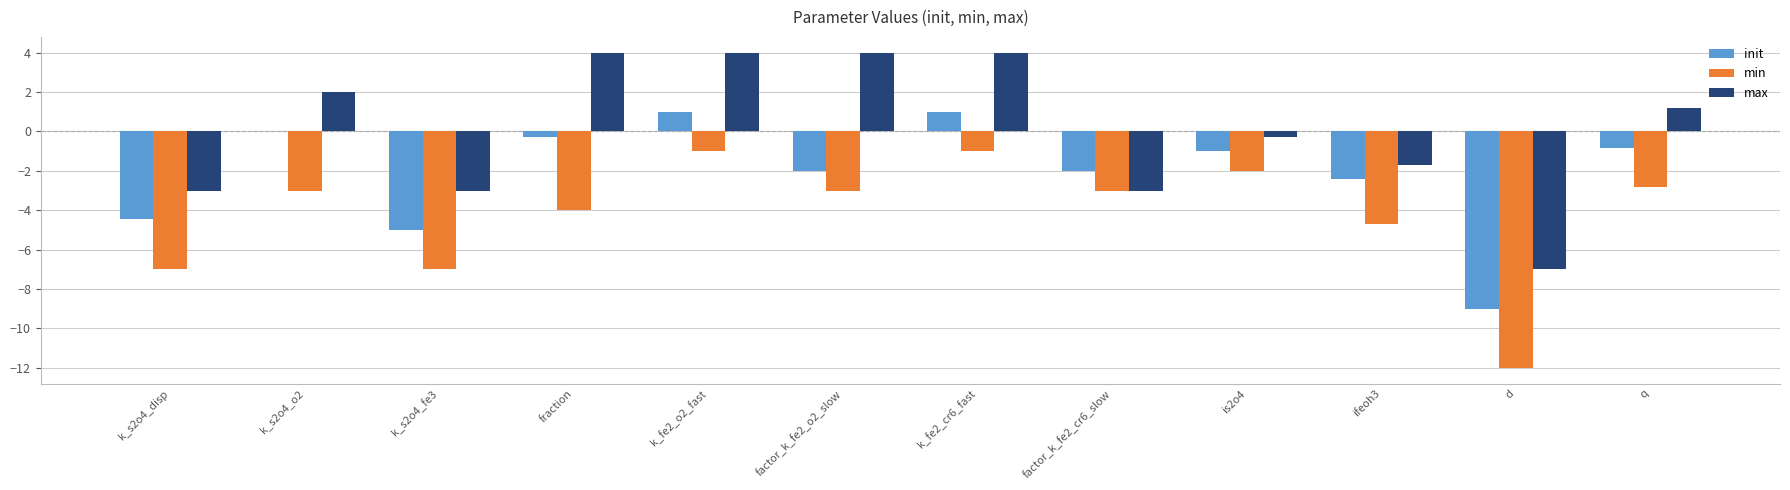

Reading left to right, transcribe all the data shown in this chart.

init: -4.4	0.0	-5.0	-0.3	1.0	-2.0	1.0	-2.0	-1.0	-2.4	-9.0	-0.8
min: -7.0	-3.0	-7.0	-4.0	-1.0	-3.0	-1.0	-3.0	-2.0	-4.7	-12.0	-2.8
max: -3.0	2.0	-3.0	4.0	4.0	4.0	4.0	-3.0	-0.3	-1.7	-7.0	1.2